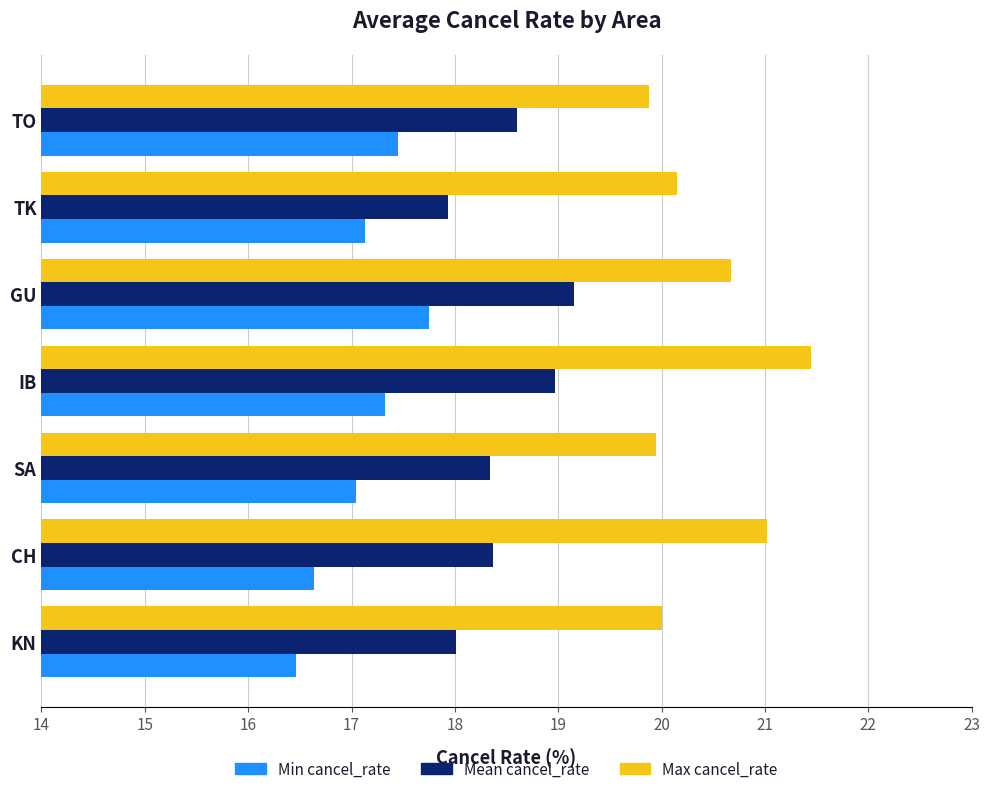

Is the value of Min cancel_rate at SA greater than the value of Max cancel_rate at TK?

No